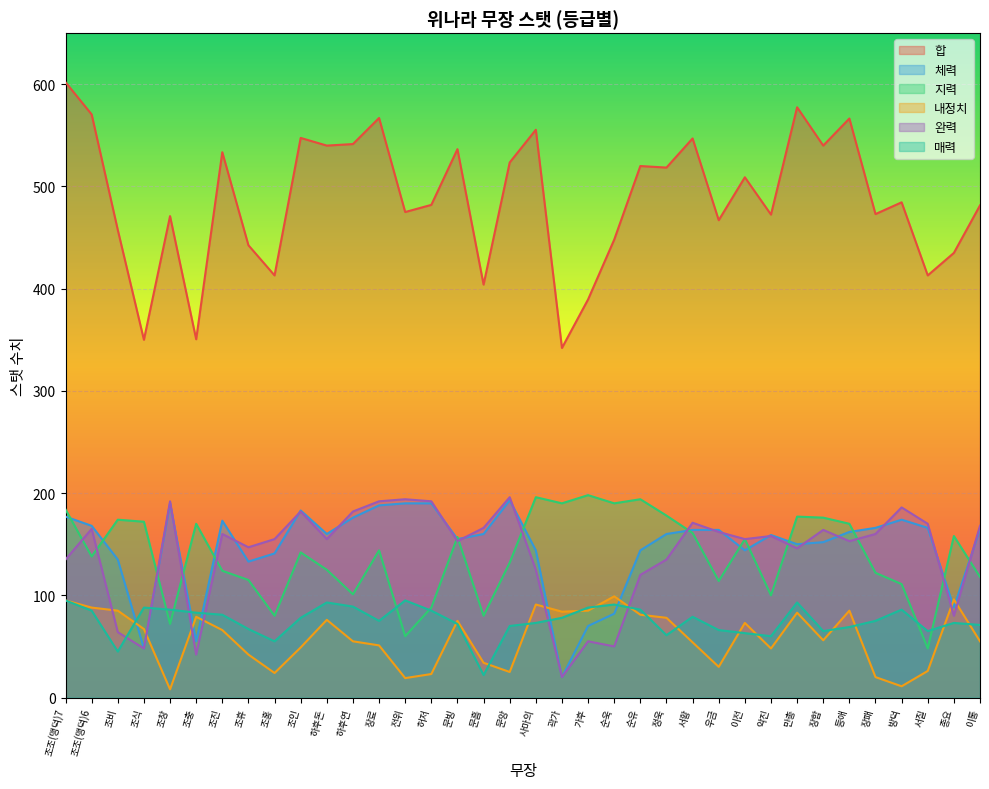

Which series has the largest total across all categories?

합